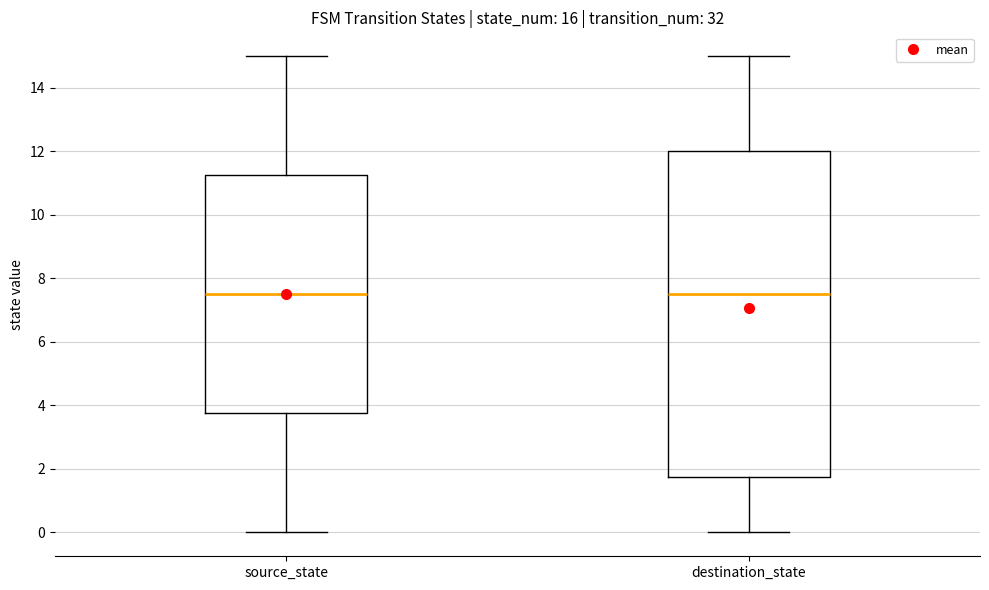

Which box is the tallest, from its lower edge to its upper edge?

destination_state